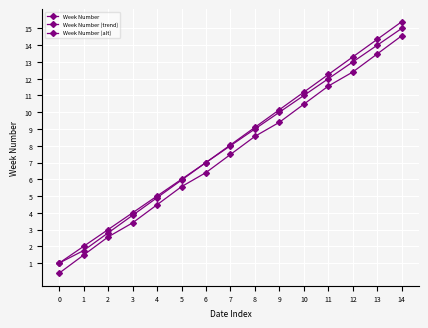

Which series changed the most between 2 and 8?

Week Number (trend)